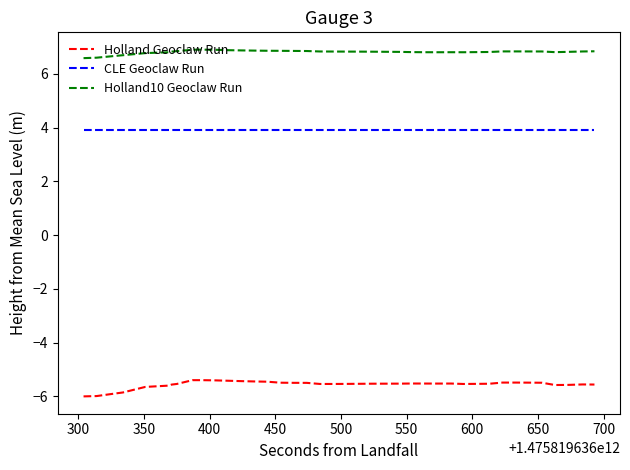

What are all the series names shown in the legend?

Holland Geoclaw Run, CLE Geoclaw Run, Holland10 Geoclaw Run